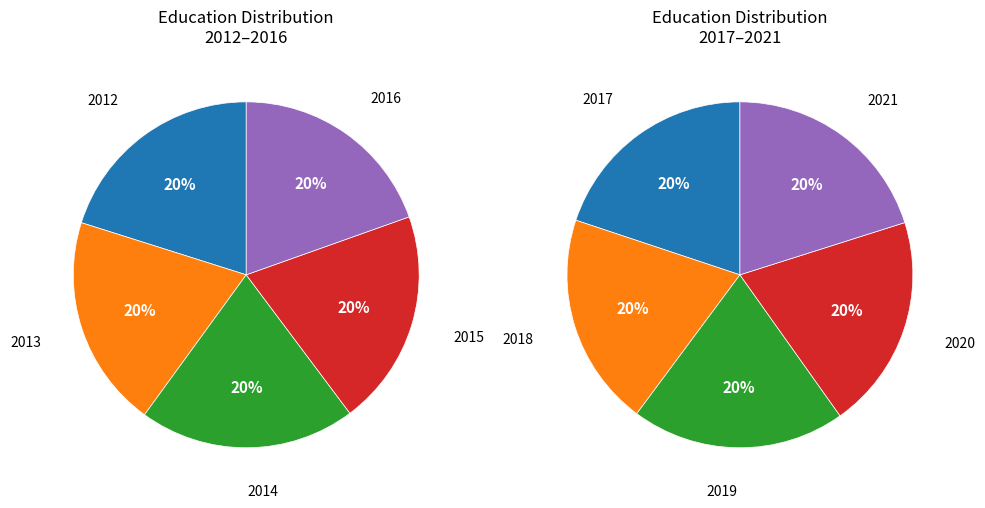

Between 2016 and 2018, which is larger?

2018